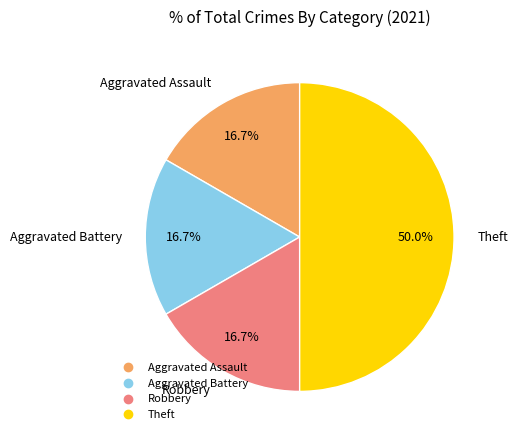

How many segments does this pie chart have?

4